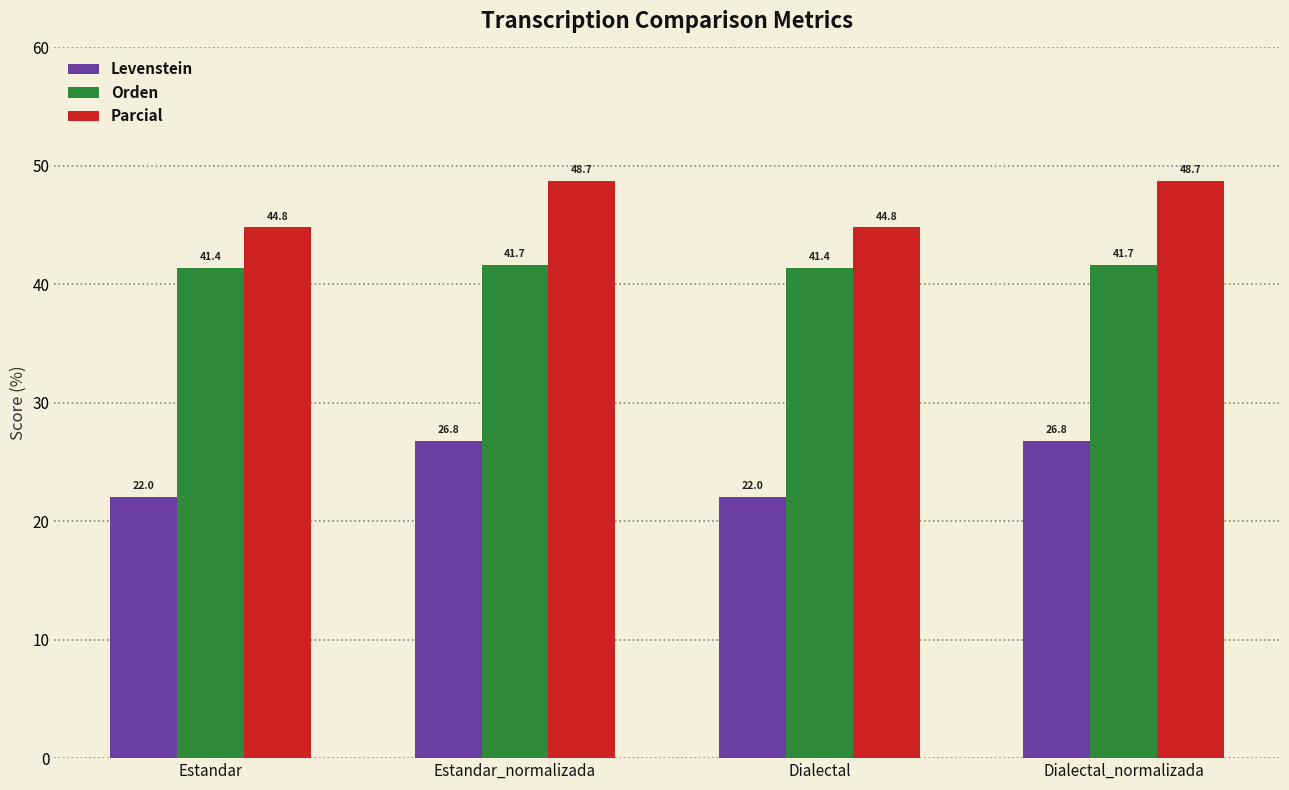

What position from the right is Estandar?

4